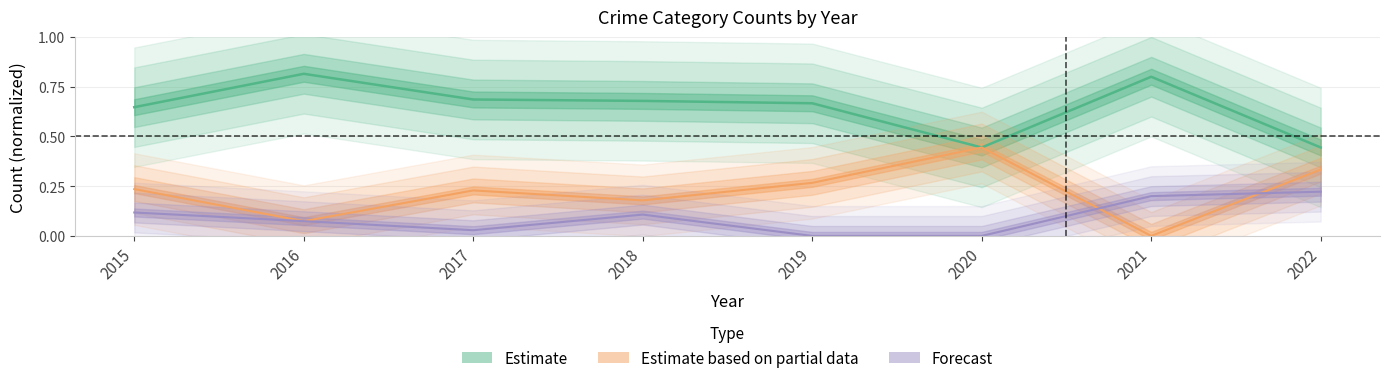

The Estimate based on partial data series shows 0.0 at 2021. True or false?

True